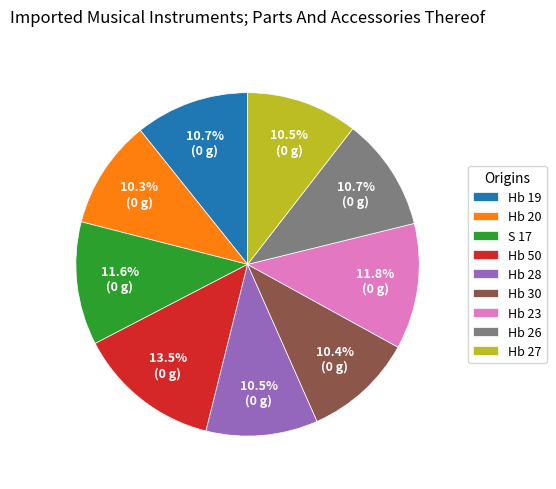

Is it true that Hb 20 is 10% of the pie?

True